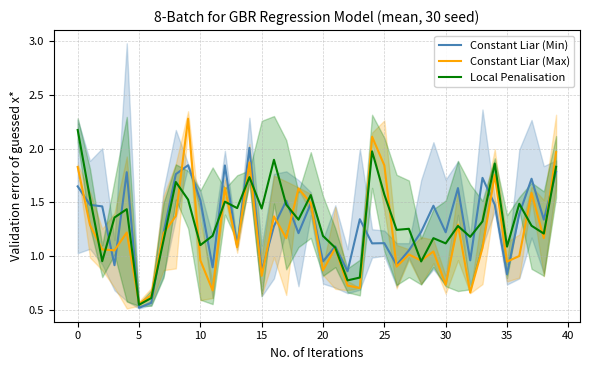

How many distinct data groups are displayed?

3